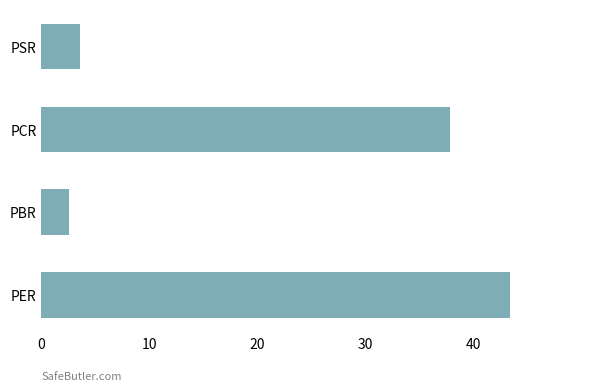

Which has a higher value, PSR or PER?

PER